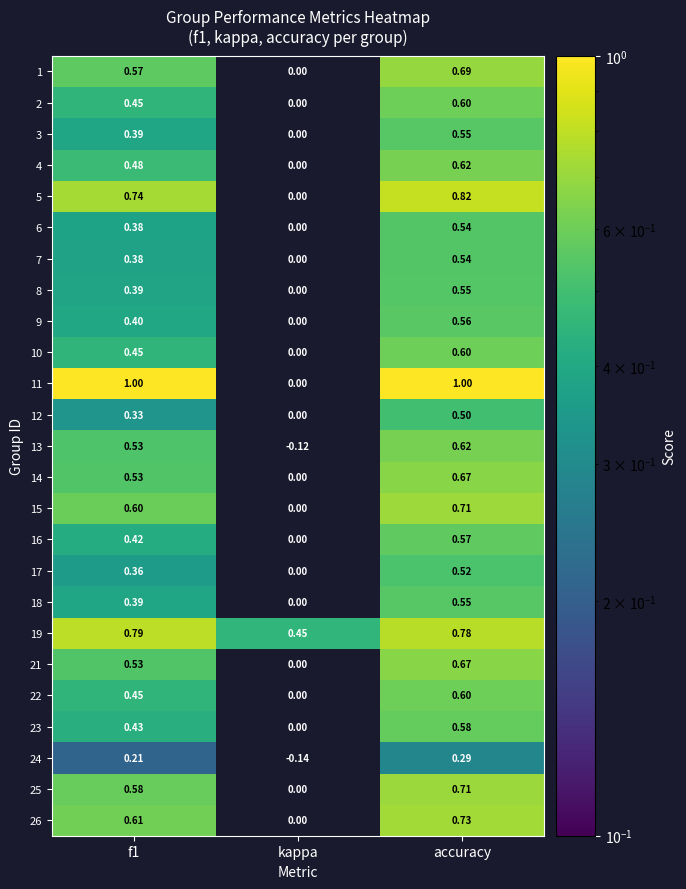

Which label corresponds to the smallest value in the chart?

kappa